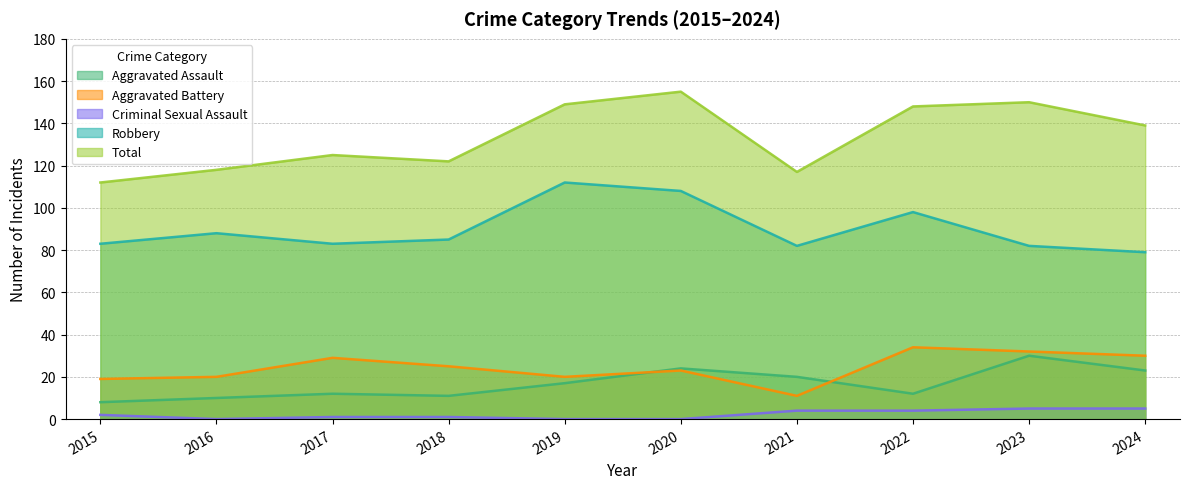

In Aggravated Battery, how many points are lower than both neighbors (excluding endpoints)?

2